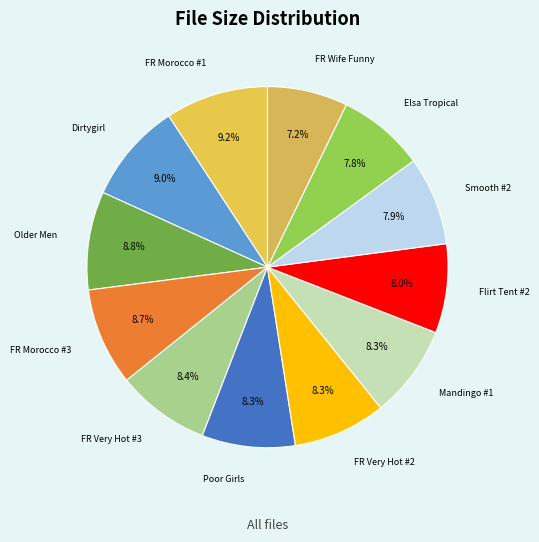

Is there a majority slice in this chart?

No